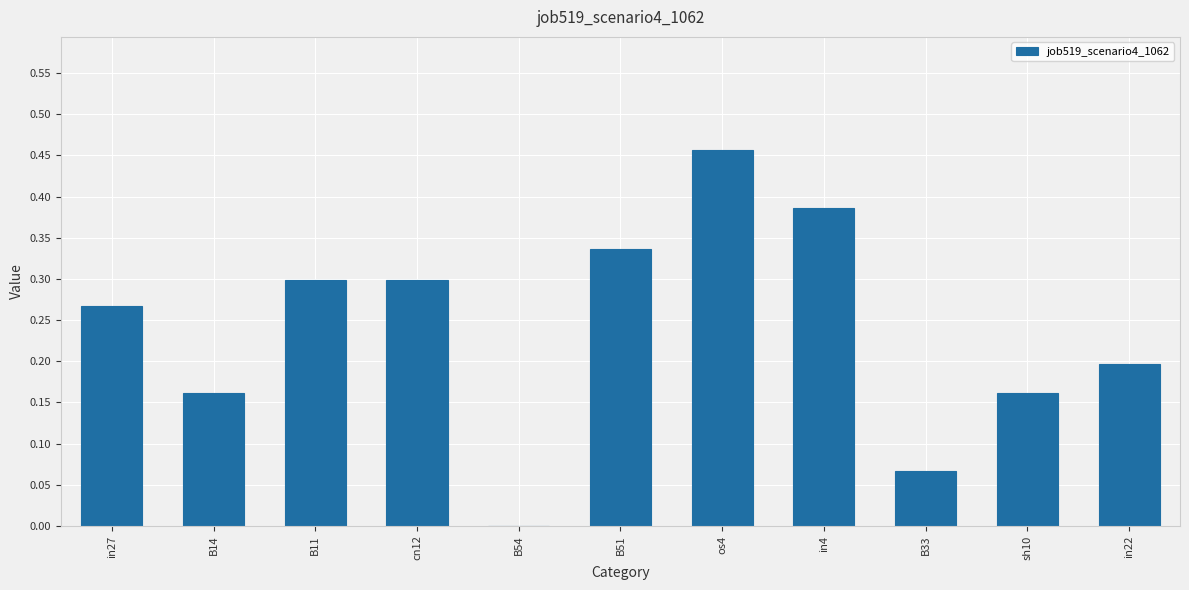

The chart shows a value of 0.1 at os4. True or false?

False